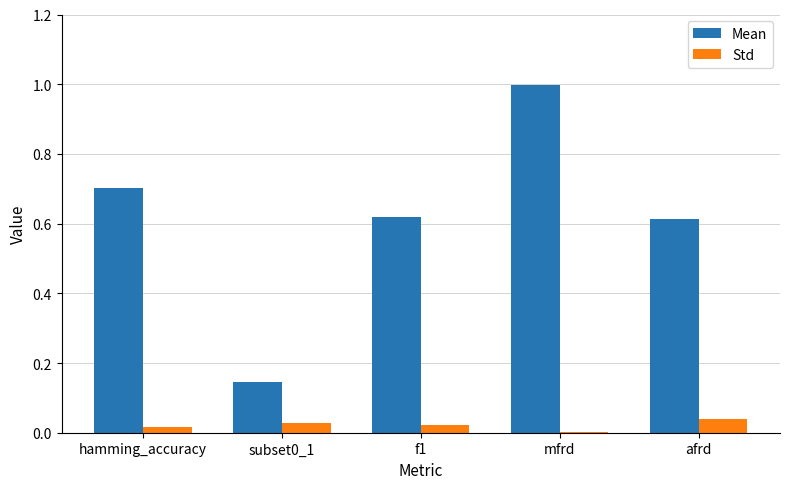

At which category is the sum across all series the highest?

mfrd